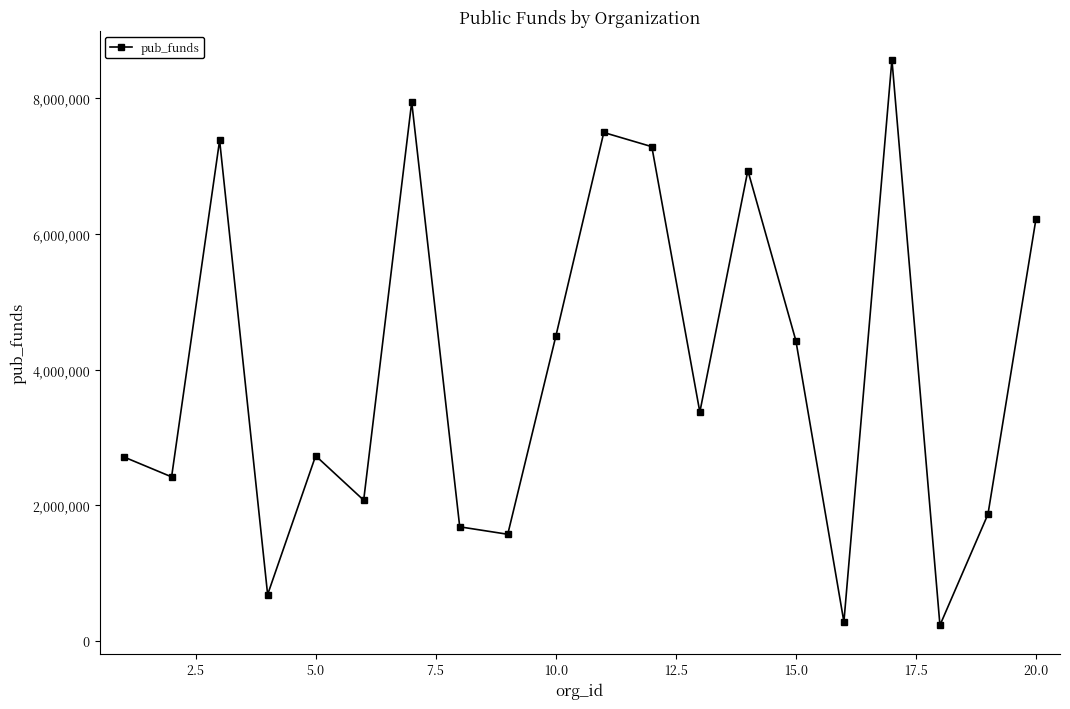

How many interior local peaks (higher than both neighbors) does the data have?

6